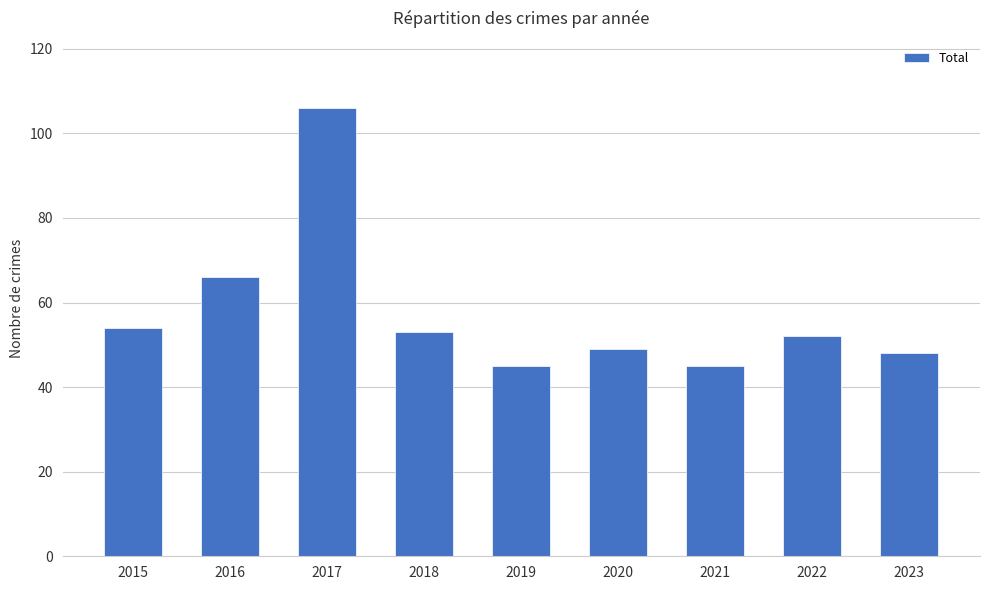

What is the average value?

58